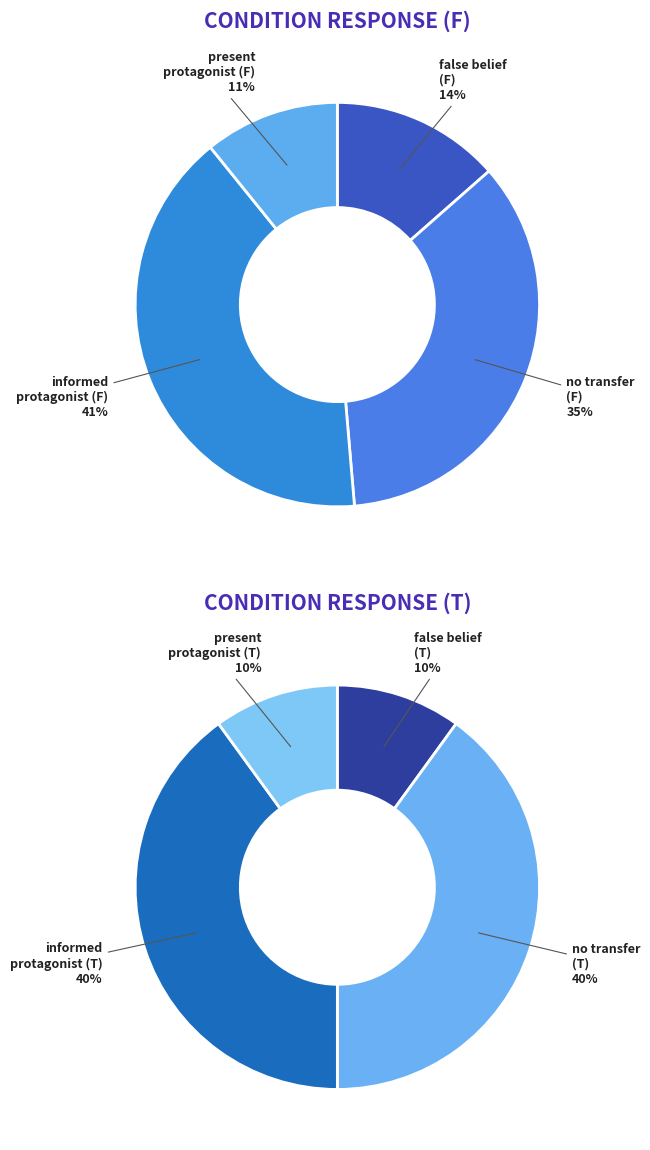

Does no transfer (F) account for over 50% of the chart?

No